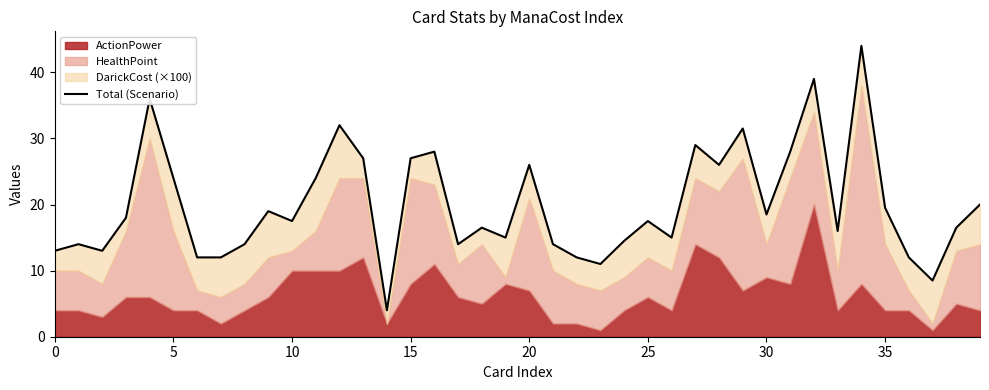

The value at 12 is 10.6. True or false?

False